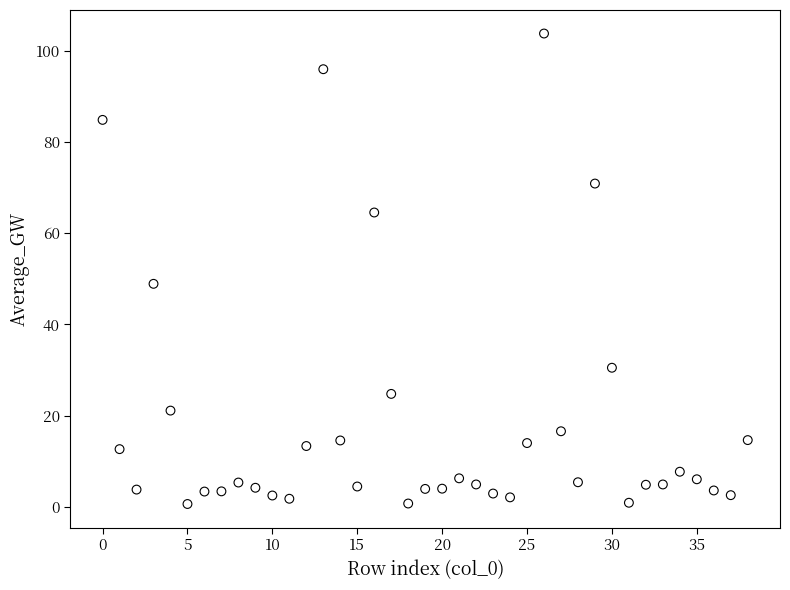

What is the range of Y values (max minus min)?

103.2